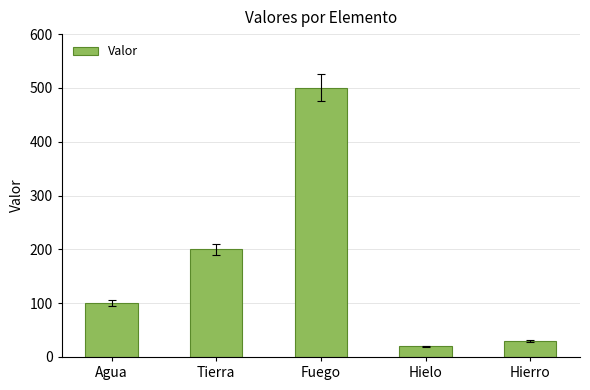

What is the value of the 3rd bar from the left?

500